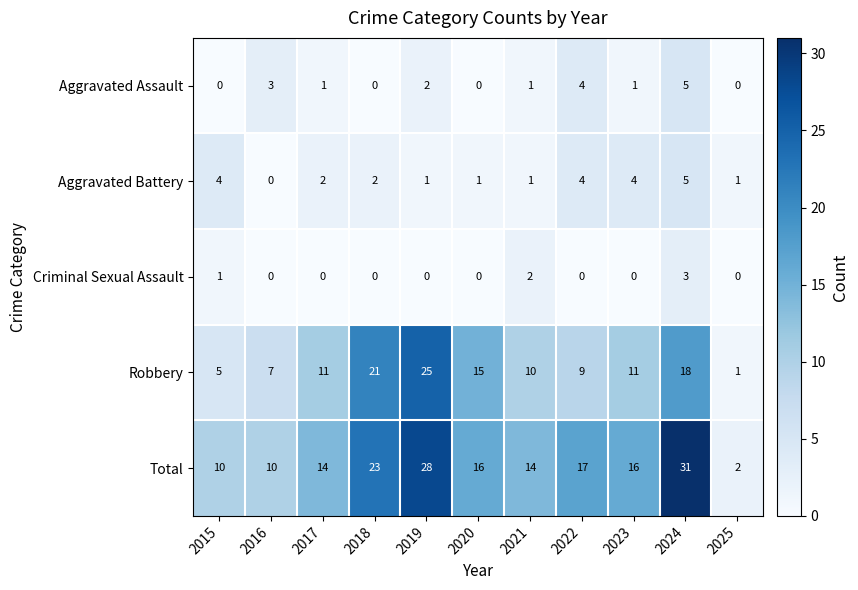

At how many categories does at least one series exceed 22?

3